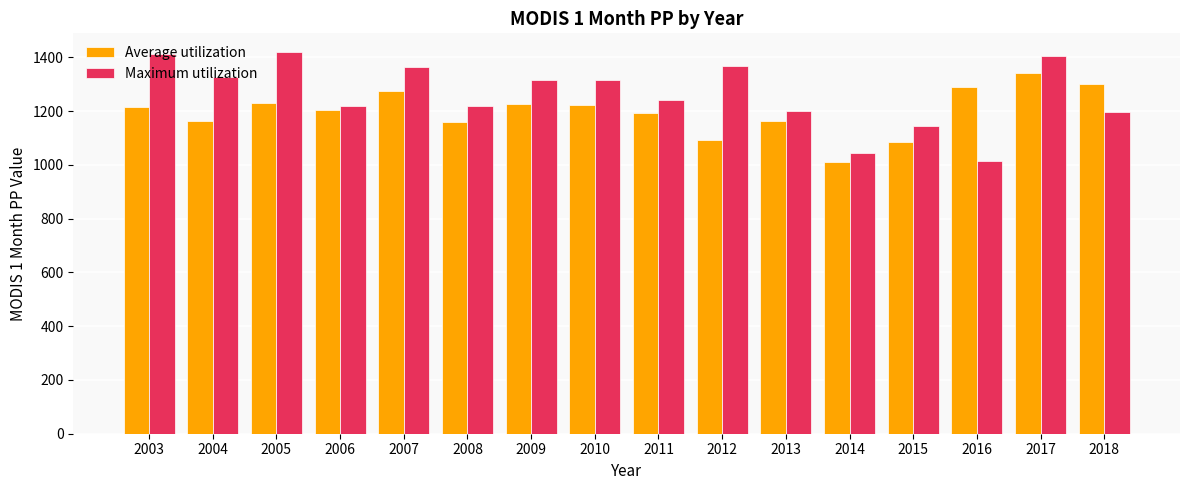

How many distinct data groups are displayed?

2